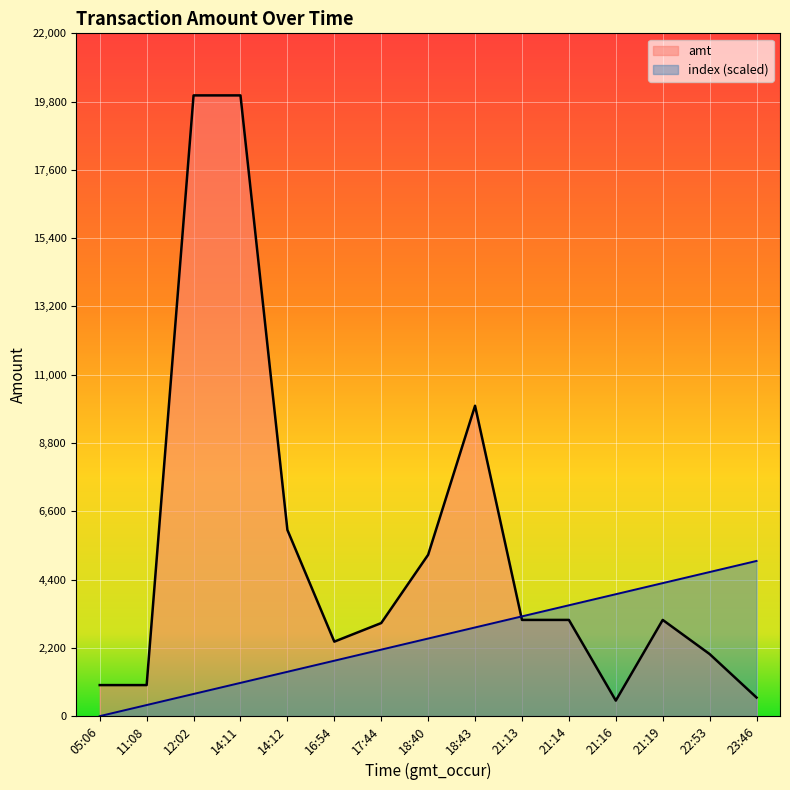

What are all the series names shown in the legend?

amt, index (scaled)